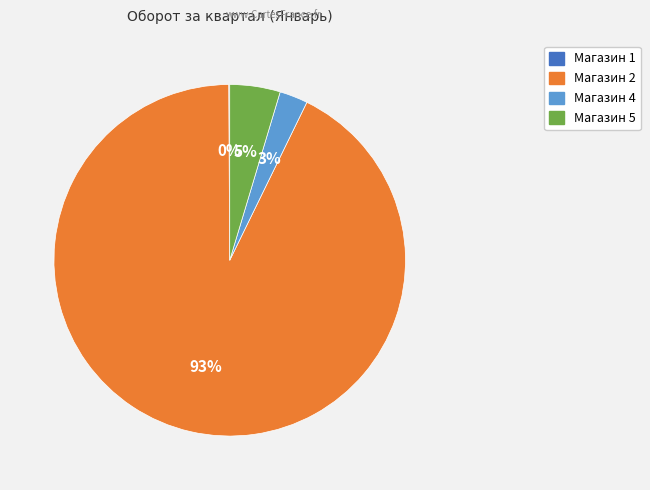

Does any single category account for the majority?

Yes